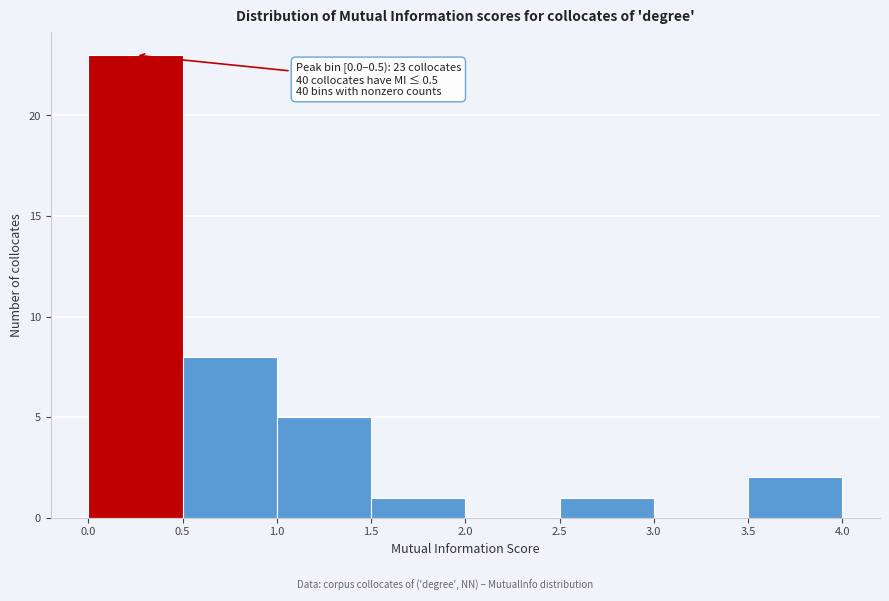

Which range on the x-axis has the tallest bar?

0.0 to 0.5